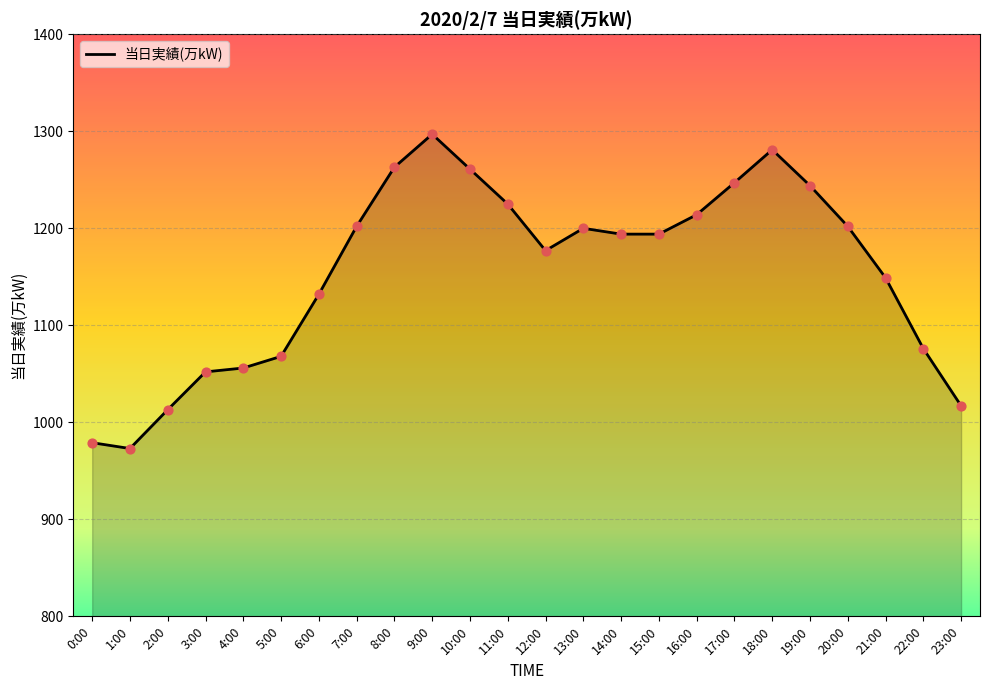

Which has a higher value, 8:00 or 17:00?

8:00